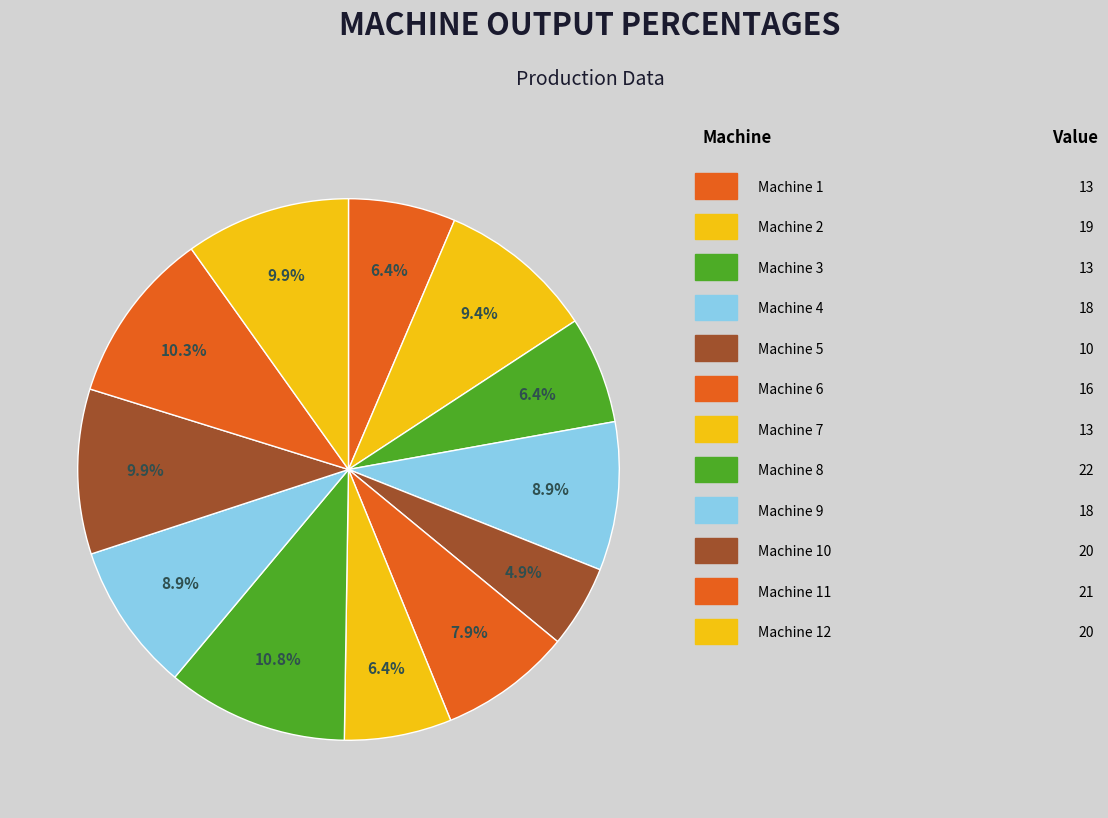

How many segments does this pie chart have?

12